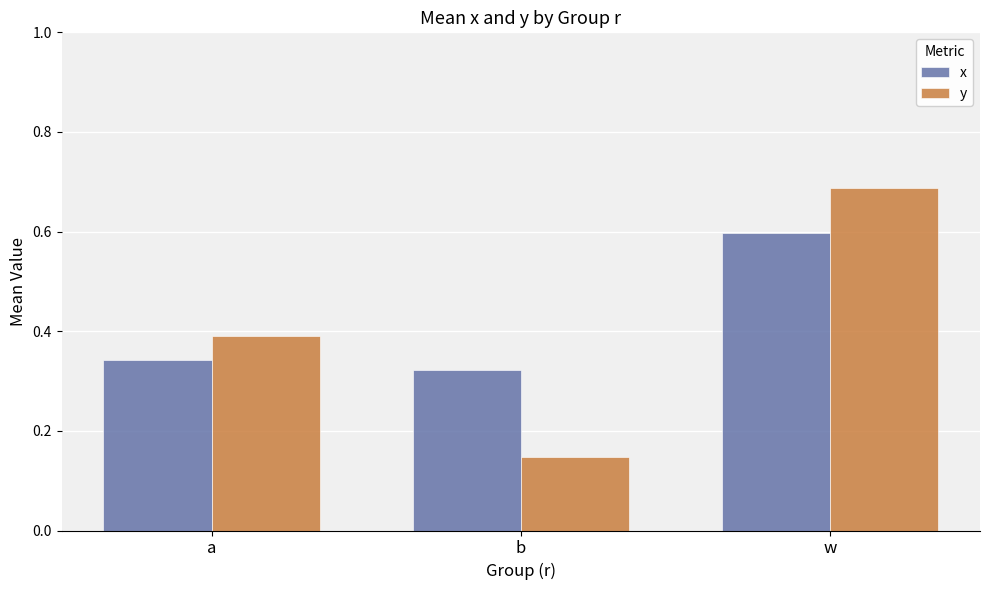

Count the x values in the range 0 to 1.

3